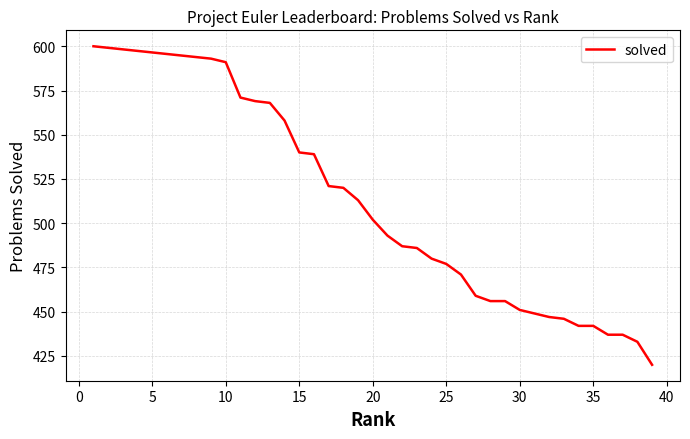

How many values are below 486?

16